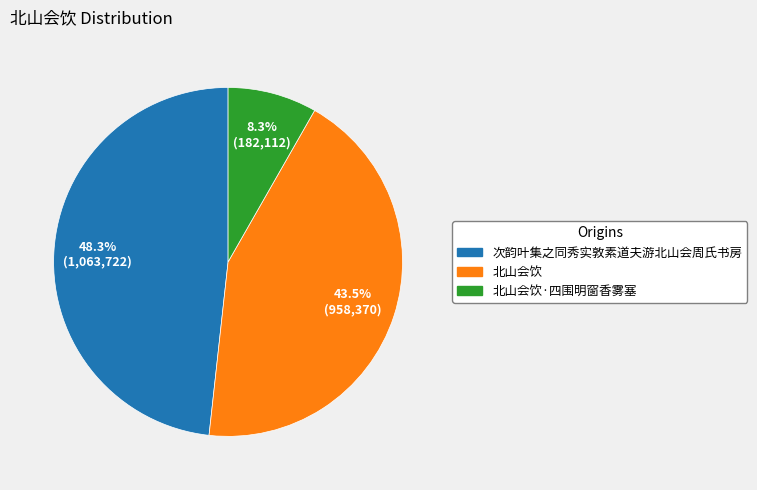

Is there any slice that represents more than half of the pie?

No